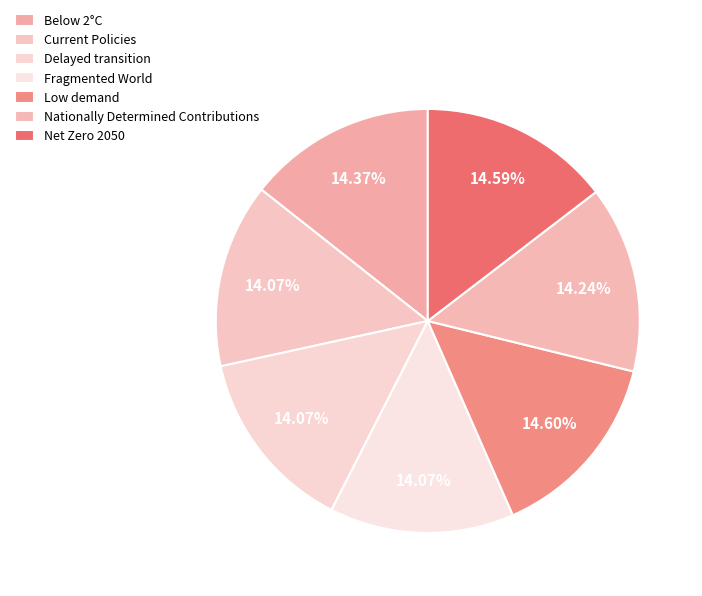

The Nationally Determined Contributions slice represents 6% of the pie. True or false?

False